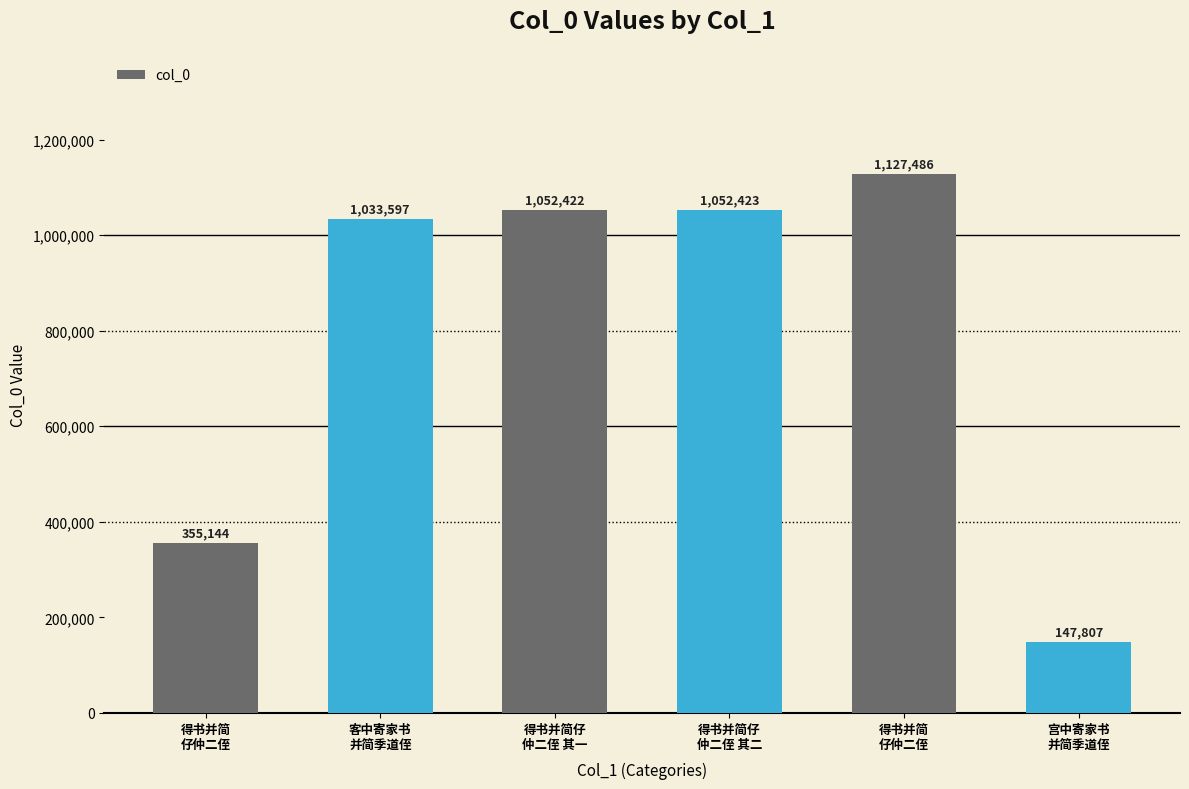

Count the number of categories in the chart.

6